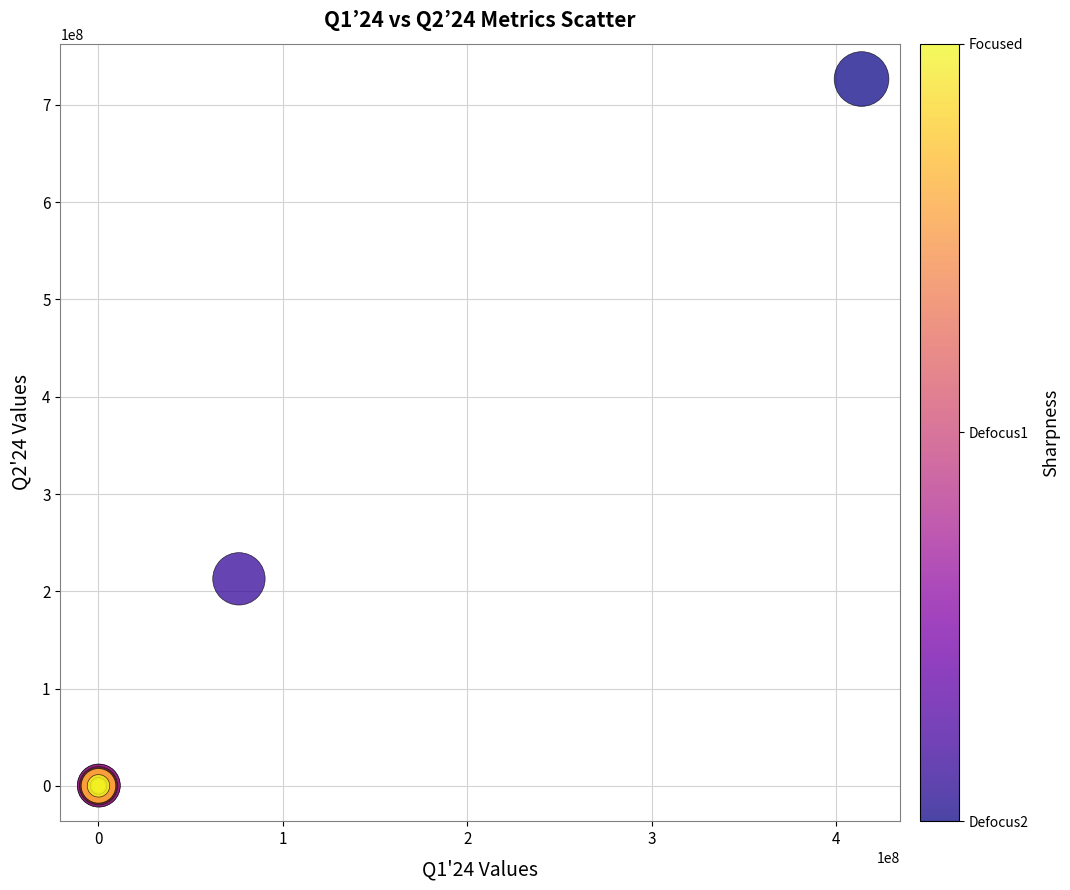

What Y value in the scatter plot is closest to 363323803?

212797544.4